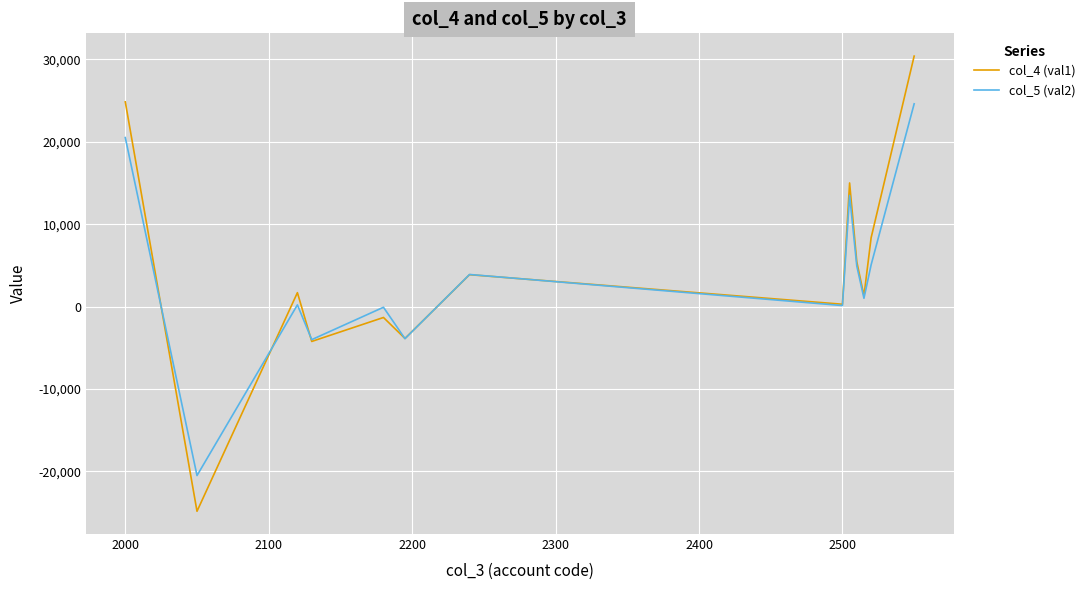

Which series has the largest range (max minus min)?

col_4 (val1)